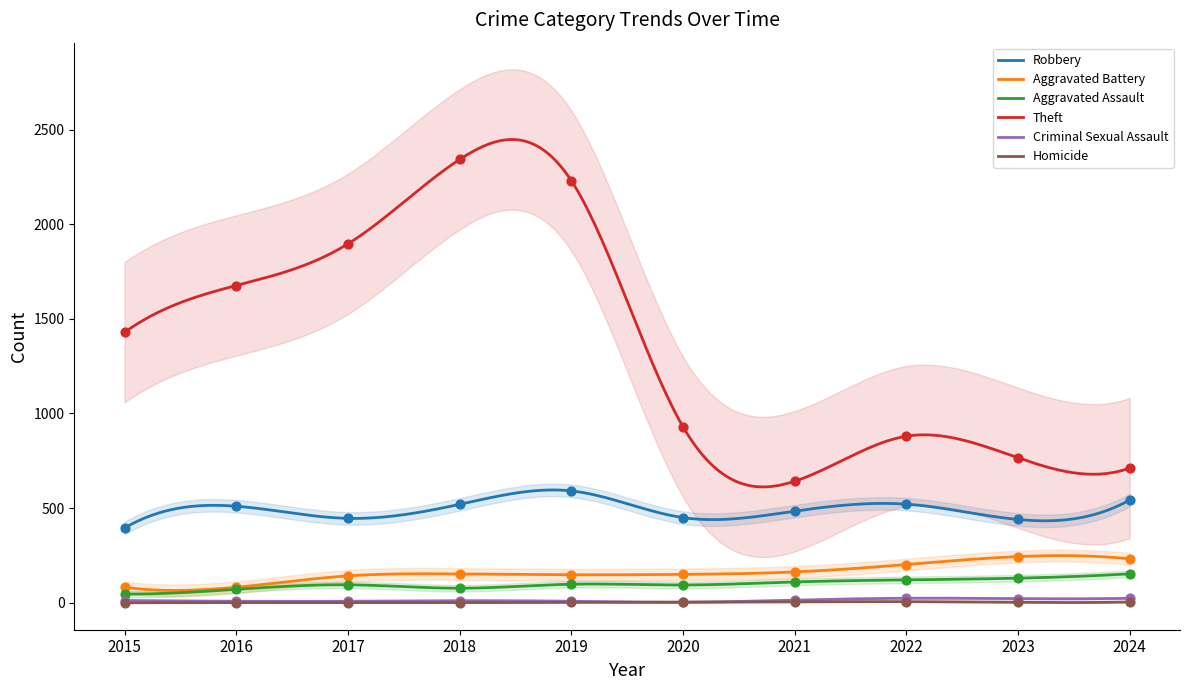

Is the value of Criminal Sexual Assault at 2021 greater than the value of Robbery at 2020?

No